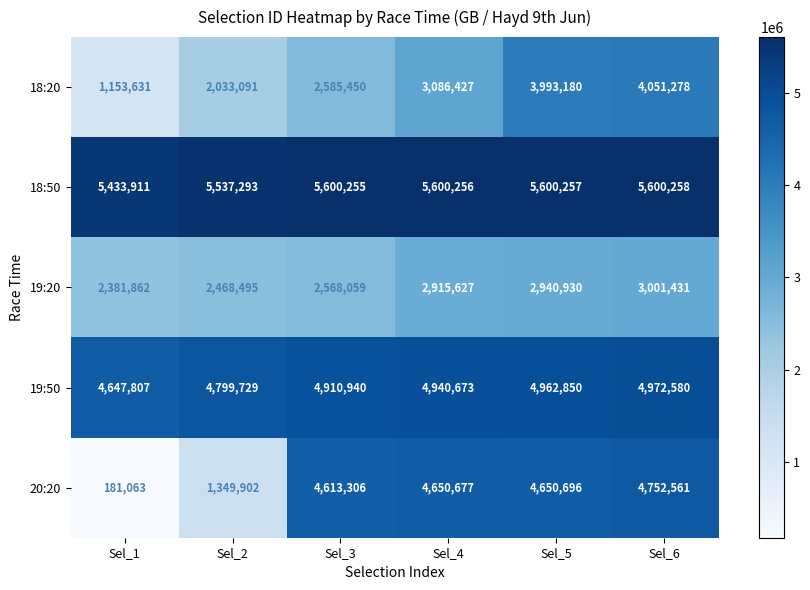

What is the total value across all series at Sel_6?

22378108